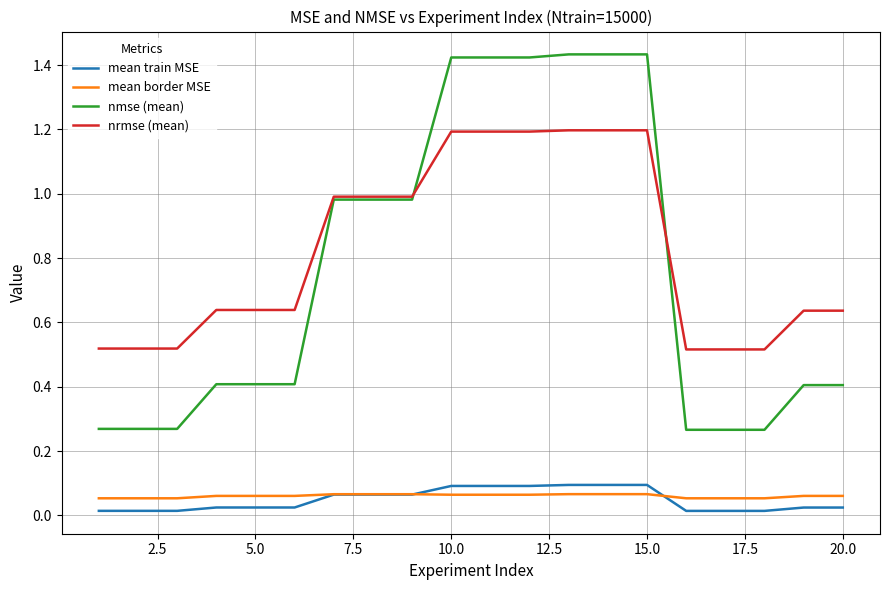

Rank the series by their maximum value, from lowest to highest.

mean border MSE, mean train MSE, nrmse (mean), nmse (mean)